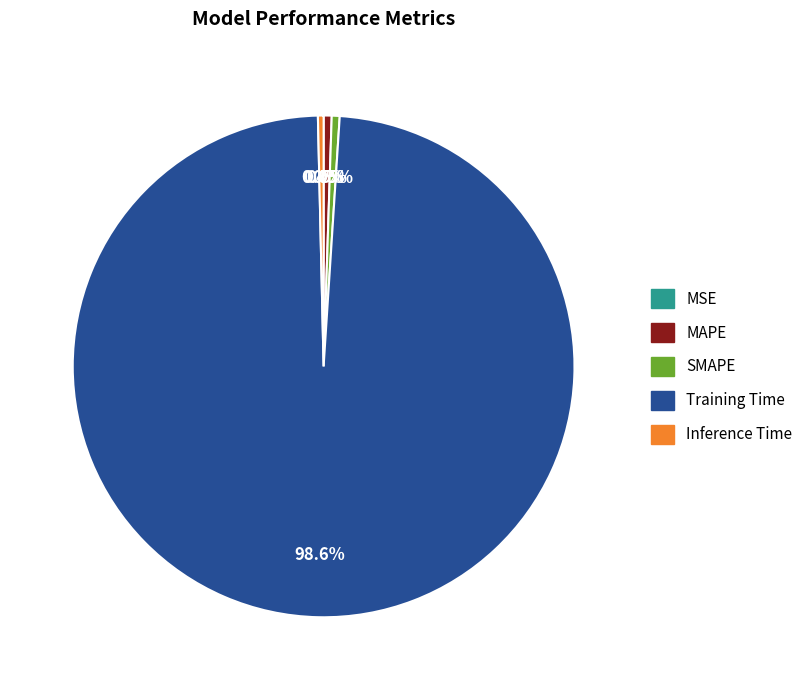

Is the sum of MAPE and Training Time greater than half?

Yes